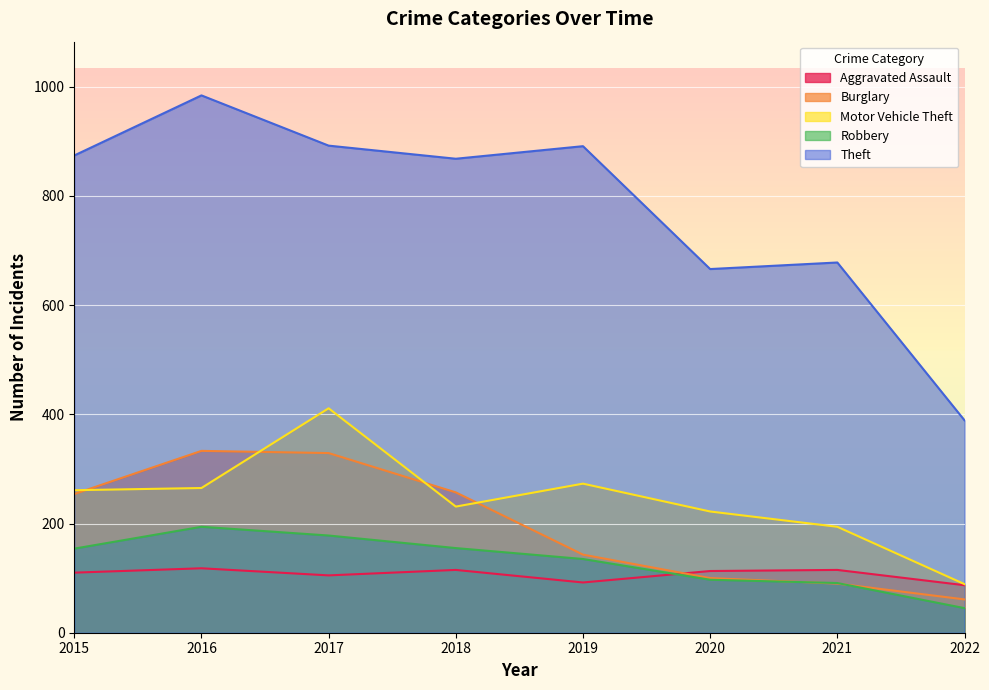

What are all the series names shown in the legend?

Aggravated Assault, Burglary, Motor Vehicle Theft, Robbery, Theft